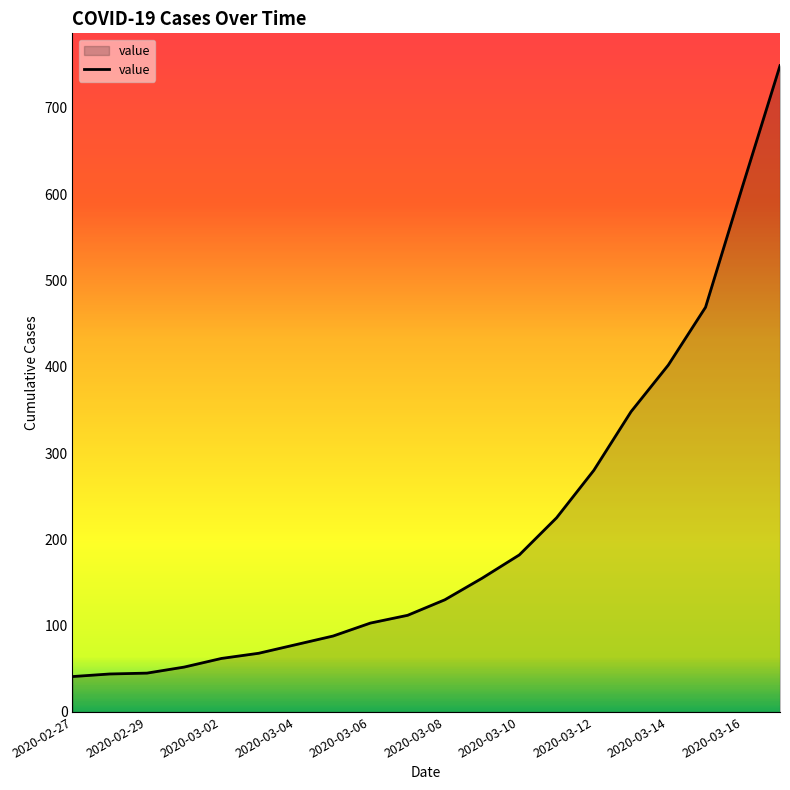

What is the greatest value displayed?

749